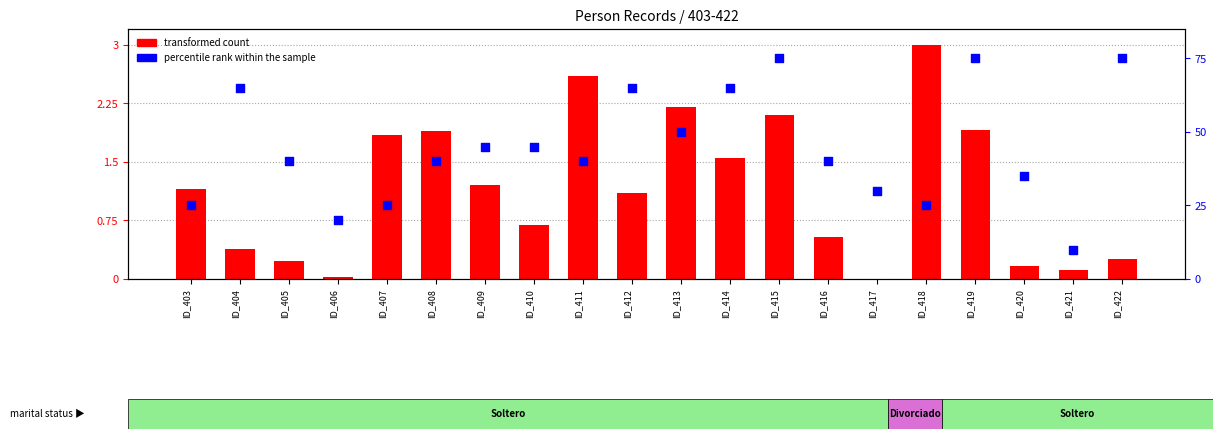

What are all the series names shown in the legend?

transformed count, percentile rank within the sample